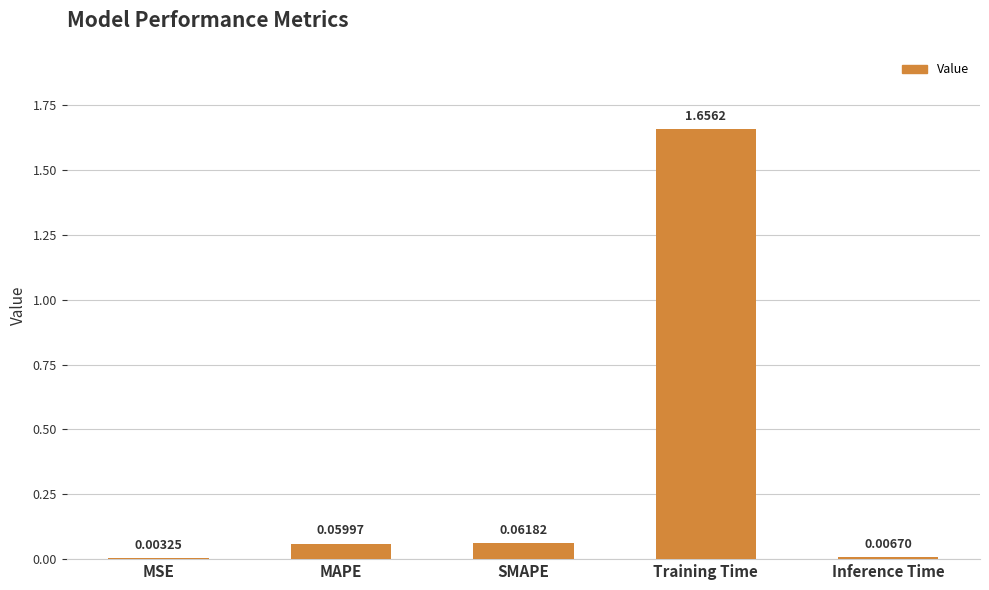

Which label corresponds to the largest value in the chart?

Training Time